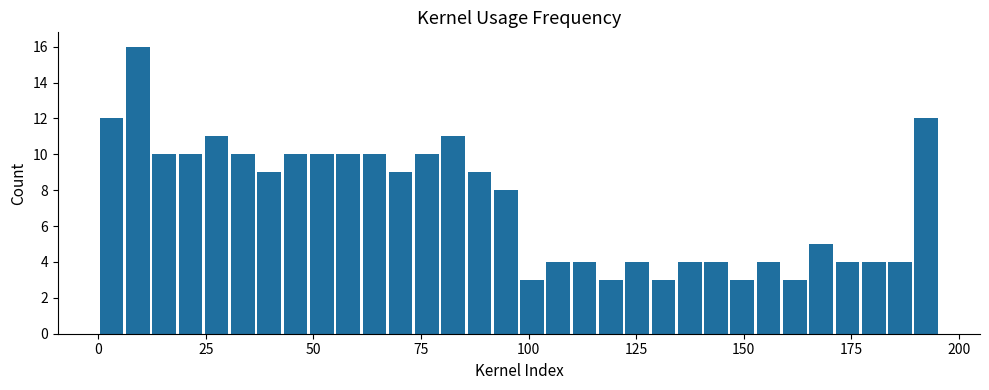

Read against the x-axis, roughly where is the centre of the tallest bar?

10